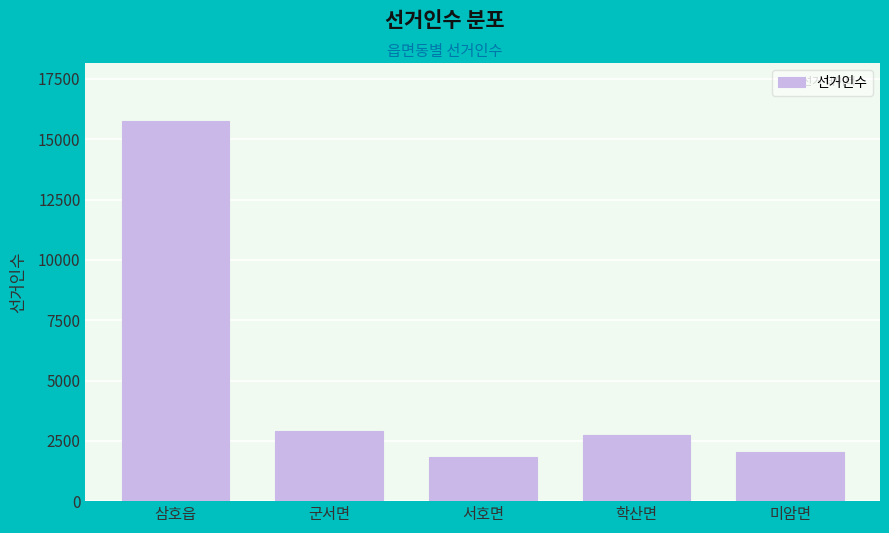

Reading left to right, extract all data points from this chart.

15773	2909	1824	2721	2026